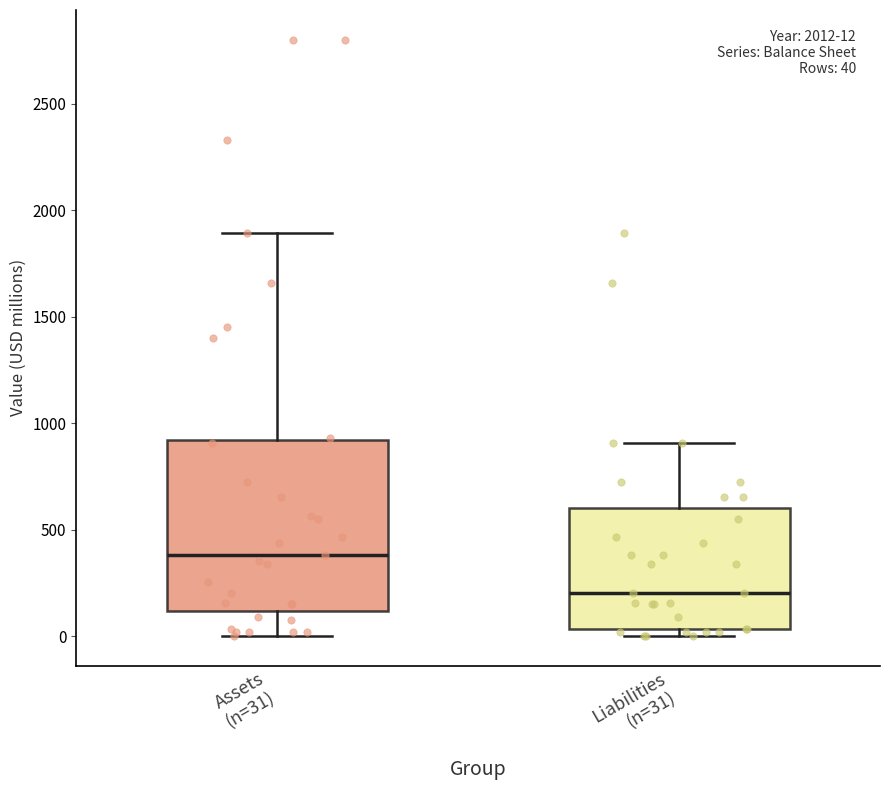

Which box has the lowest median line?

Liabilities (n=31)